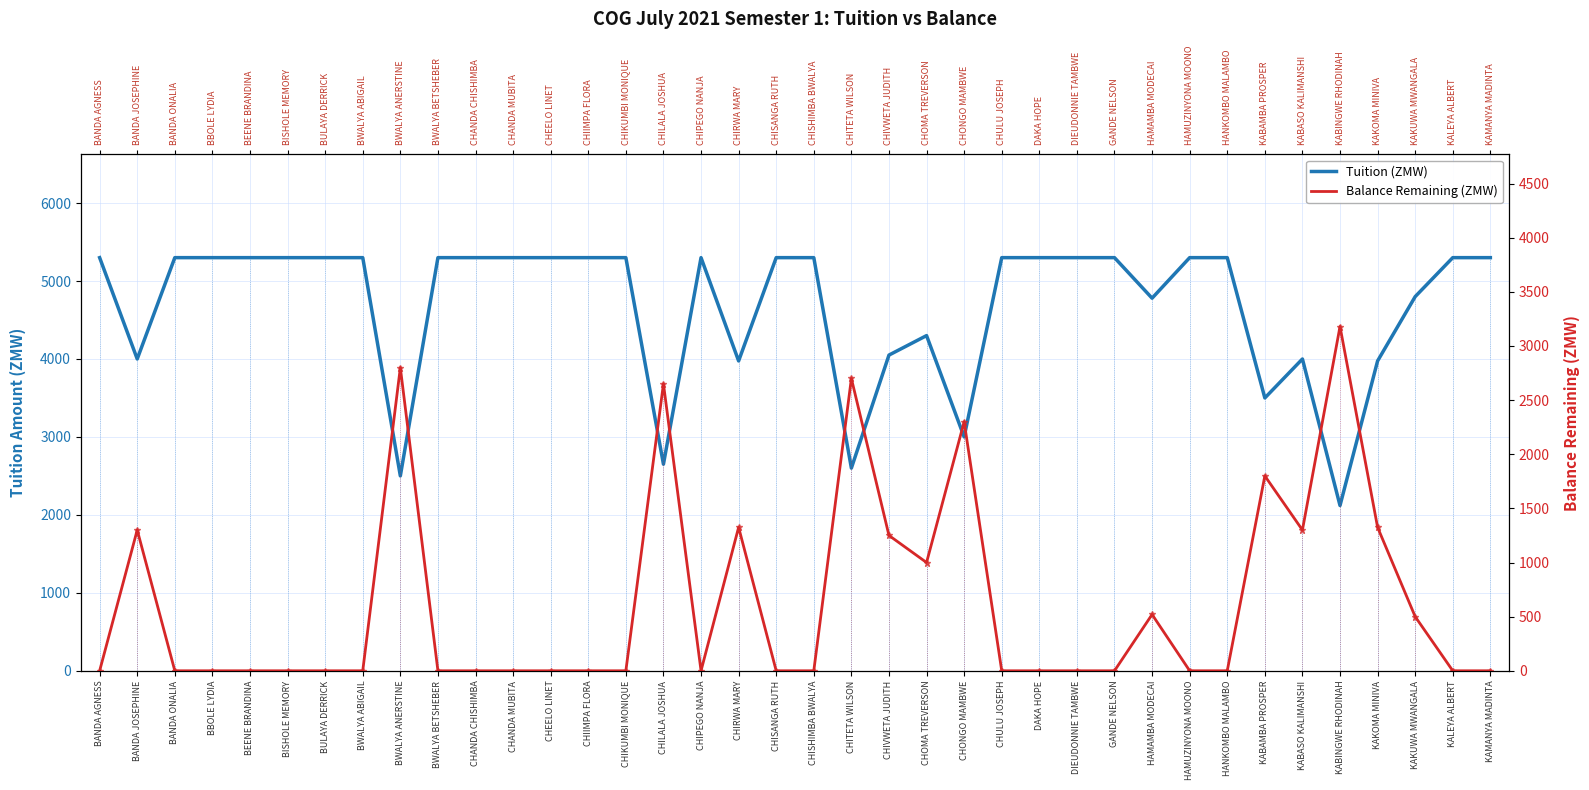

What is the sum of all Balance Remaining (ZMW) values?

23950